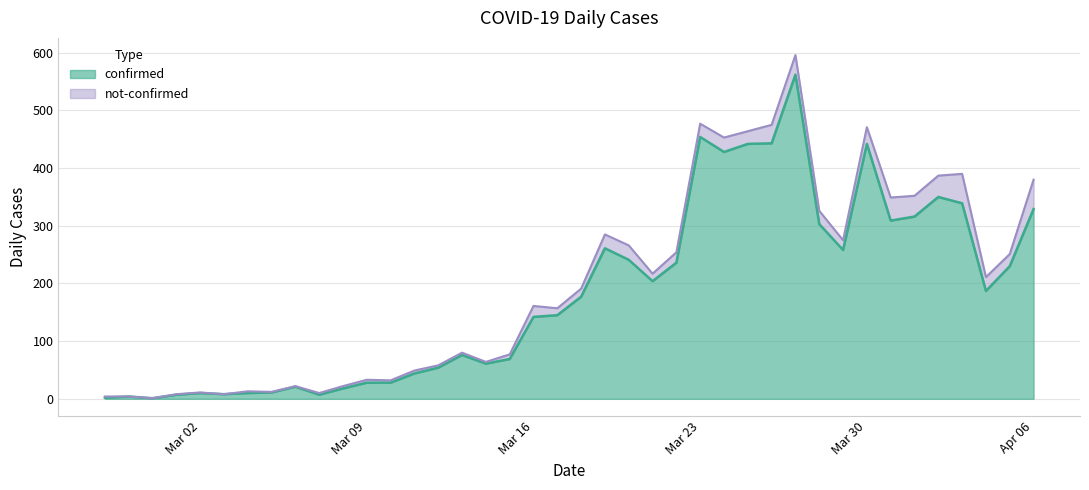

What is the maximum value for confirmed?

562